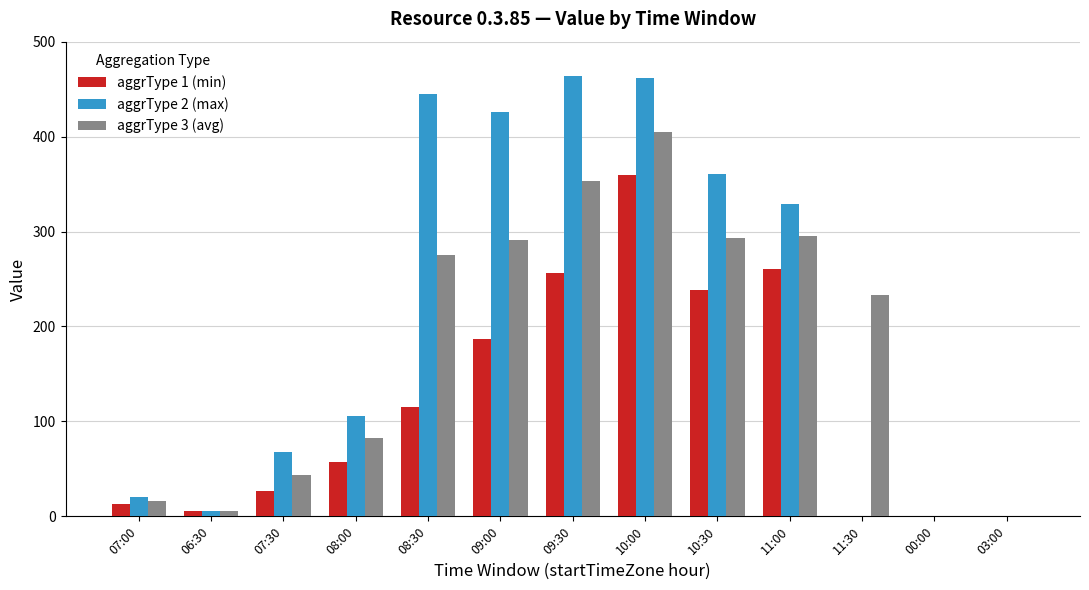

Is the value of aggrType 3 (avg) at 09:00 greater than the value of aggrType 1 (min) at 03:00?

Yes